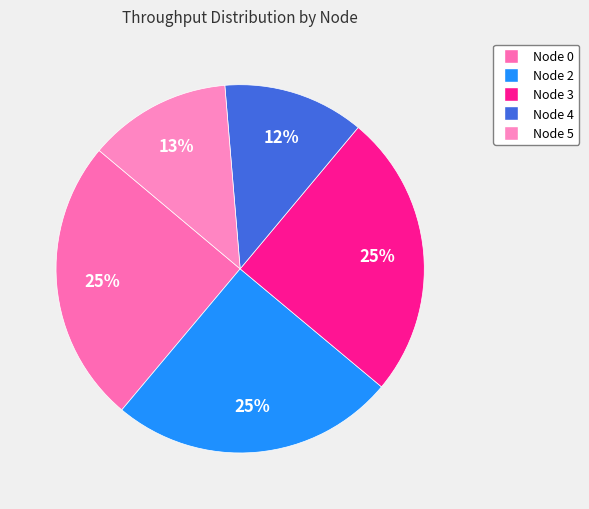

Is the sum of Node 2 and Node 4 greater than half?

No